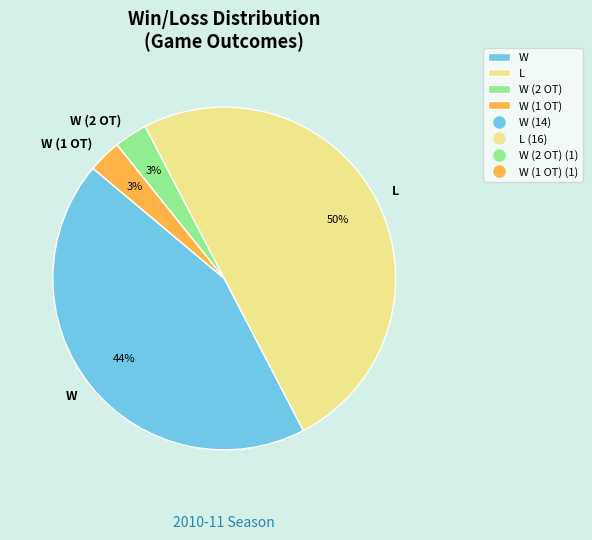

Does W represent more than half of the total?

No